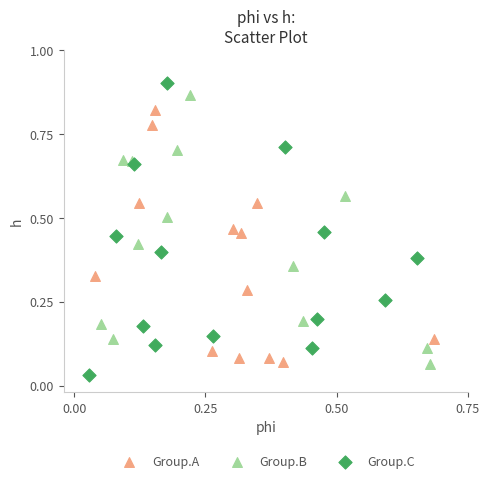

Which series reaches the maximum Y coordinate?

Group.C